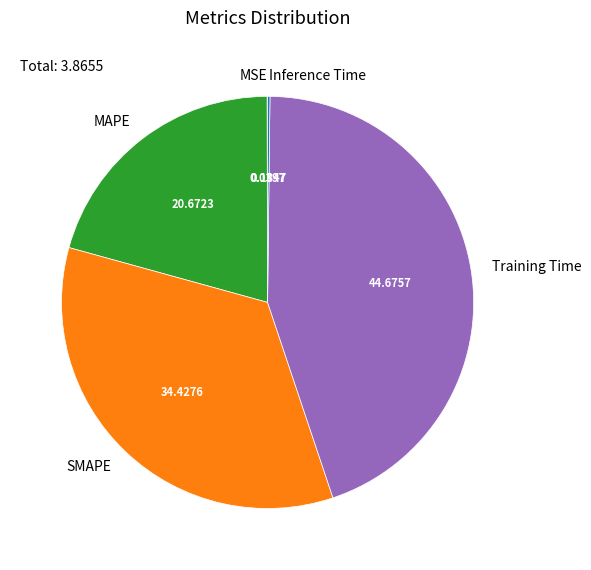

Combined, do Training Time and SMAPE account for over 50%?

Yes